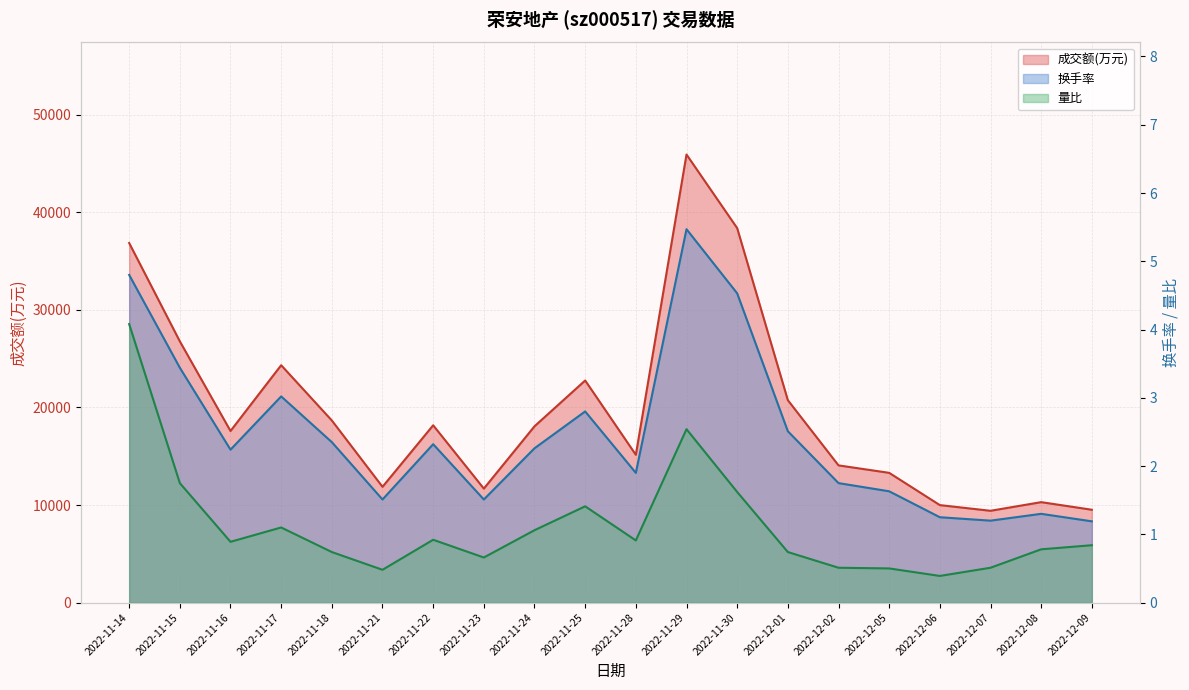

At which label is 量比 closest to 2?

2022-11-15